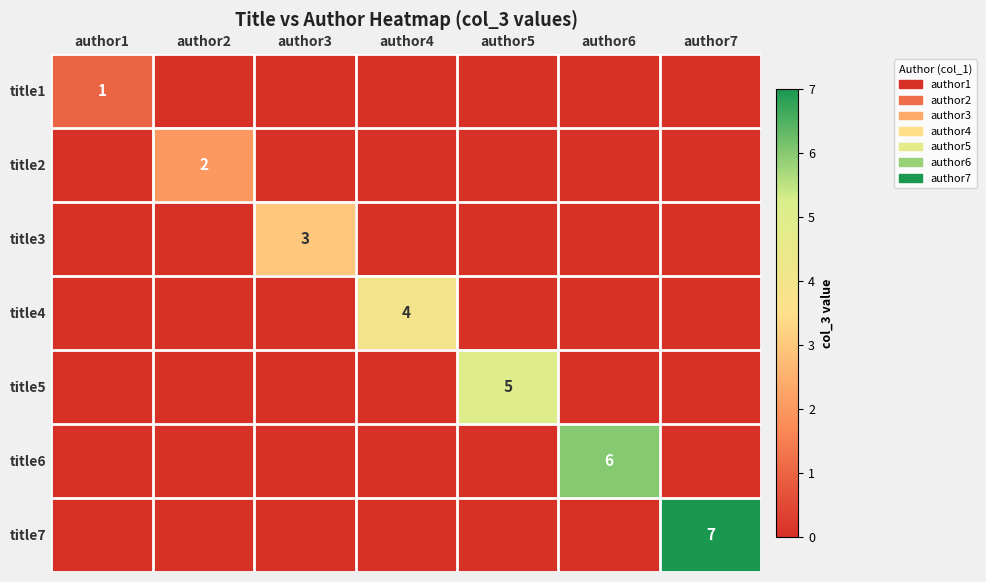

Is it true that title4 equals 4 at author4?

True